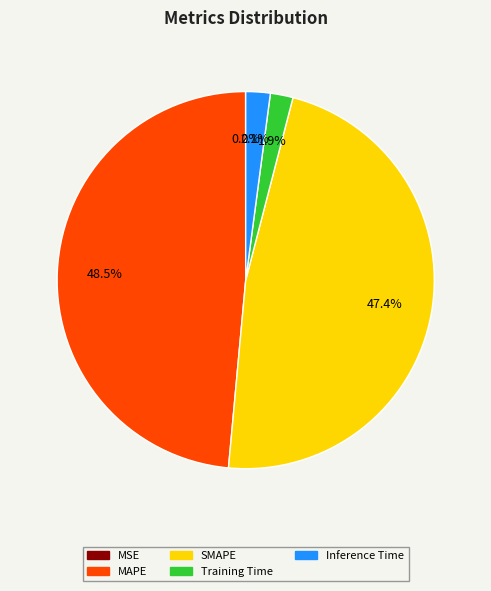

Is Training Time the majority of the pie?

No